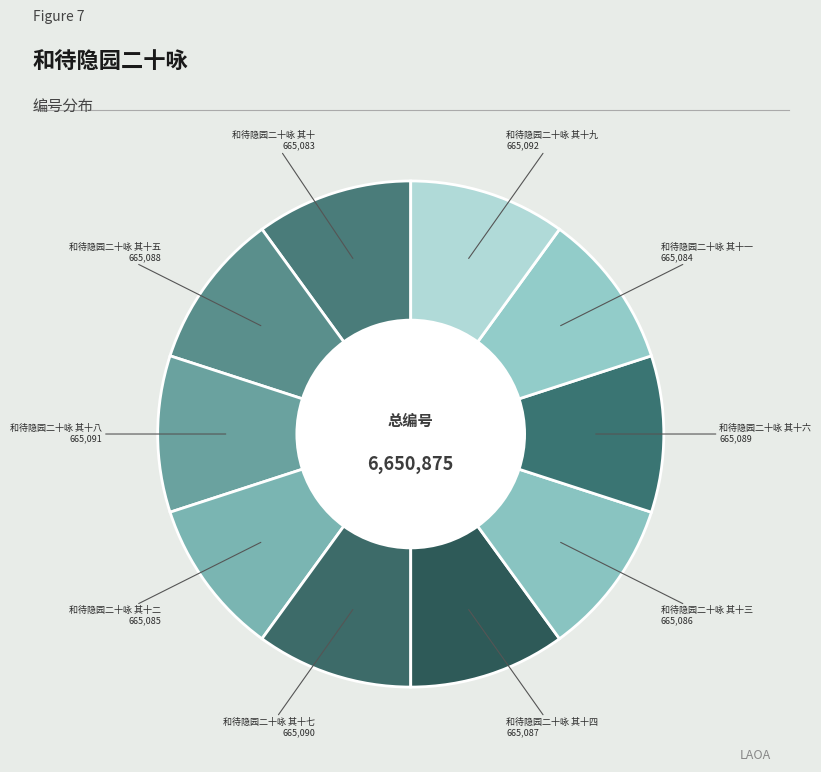

How many slices are in this pie chart?

10